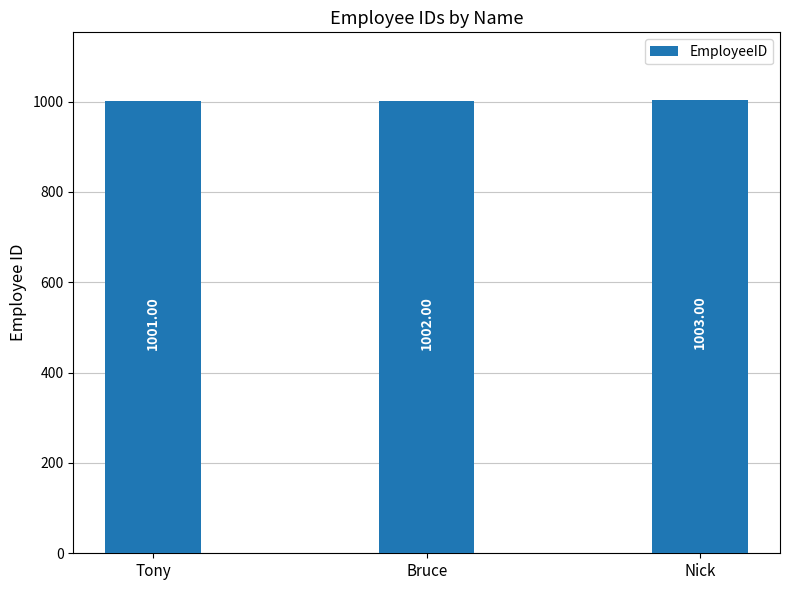

What is the difference between the values at Nick and Tony?

2